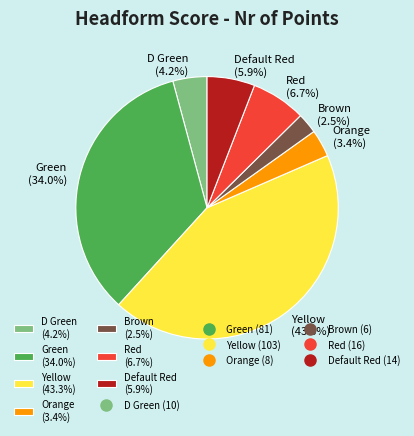

Is Green the majority of the pie?

No